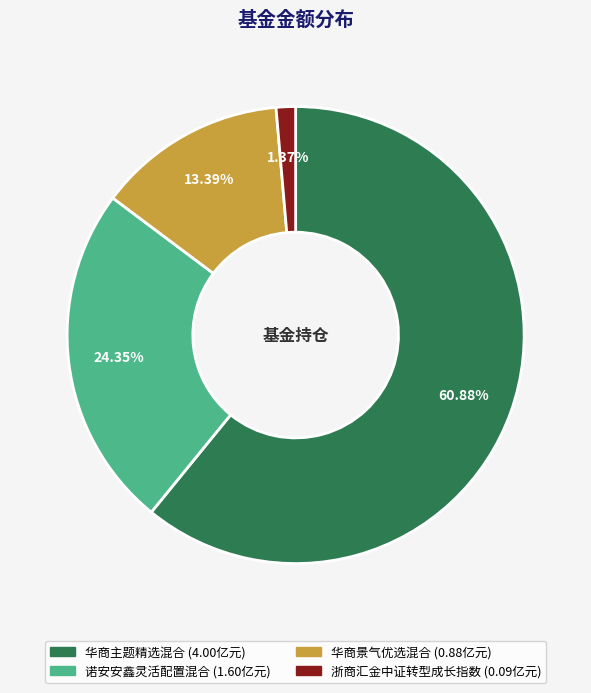

What portion of the pie excludes 华商主题精选混合?

39.1%